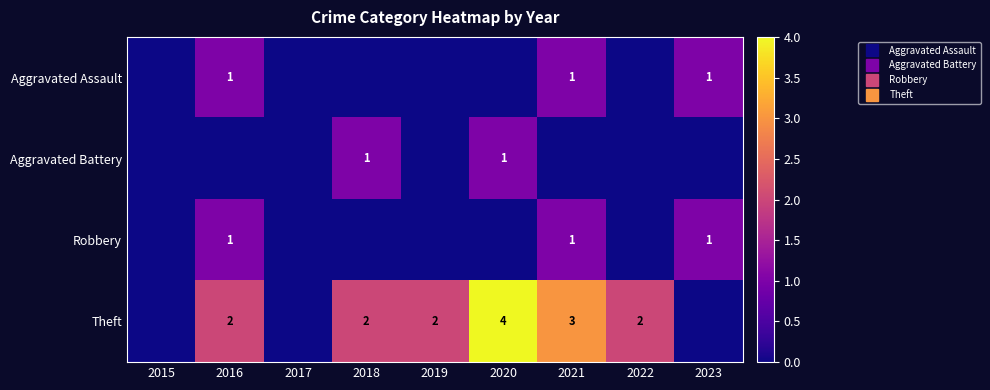

What is the sum of all Robbery values?

3